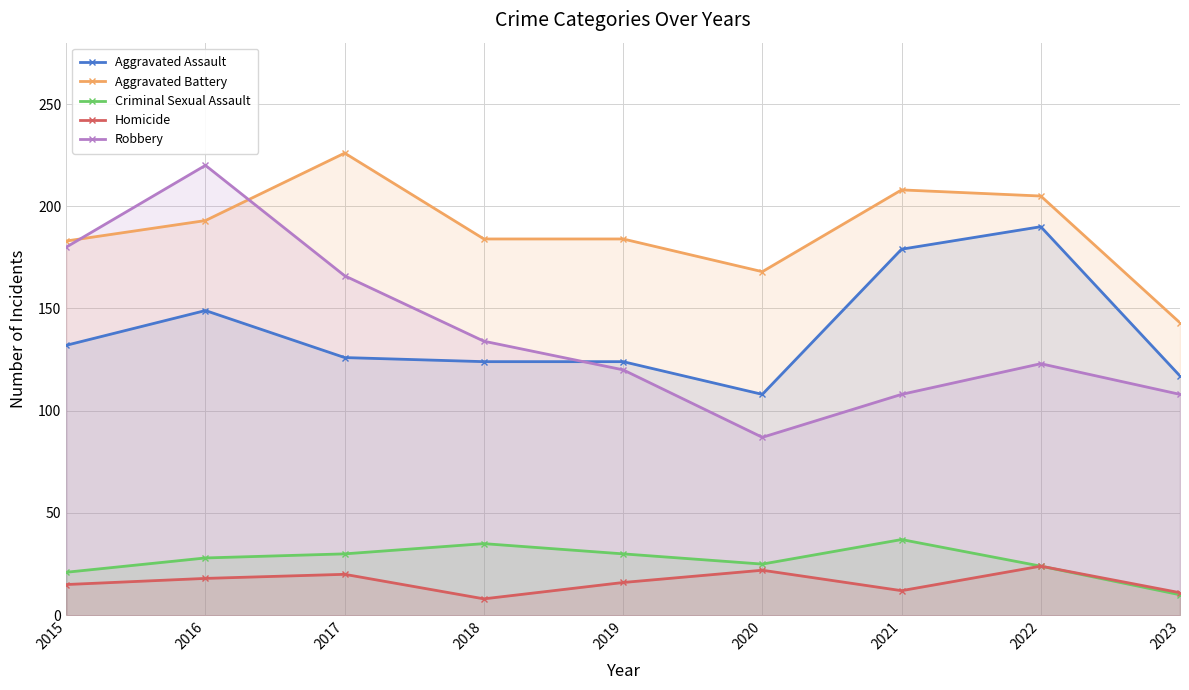

Reading left to right, what are all the values shown in this chart?

Aggravated Assault: 132	149	126	124	124	108	179	190	117
Aggravated Battery: 183	193	226	184	184	168	208	205	143
Criminal Sexual Assault: 21	28	30	35	30	25	37	24	10
Homicide: 15	18	20	8	16	22	12	24	11
Robbery: 180	220	166	134	120	87	108	123	108